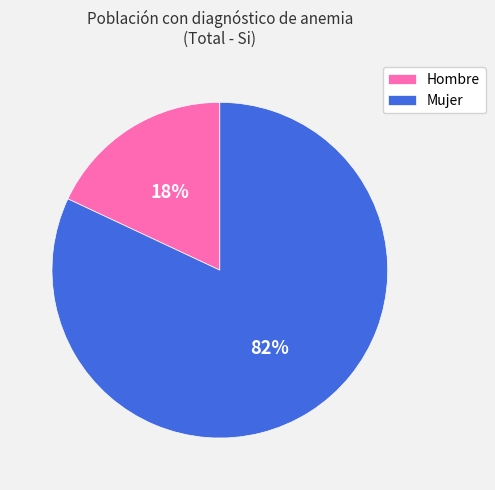

Do Mujer and Hombre together represent more than half of the pie?

Yes